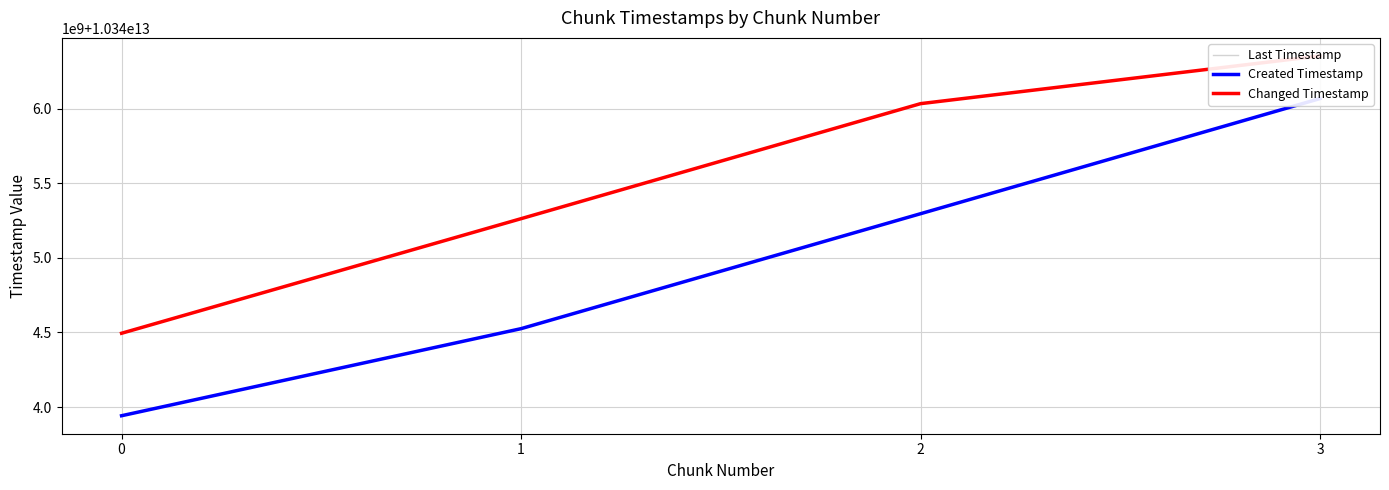

Reading right to left, transcribe all the data shown in this chart.

Last Timestamp: 10346354820712	10346034511225	10345263119063	10344494720752
Created Timestamp: 10346068715526	10345296470437	10344525610664	10343941673457
Changed Timestamp: 10346354820712	10346034511225	10345263119063	10344494720752